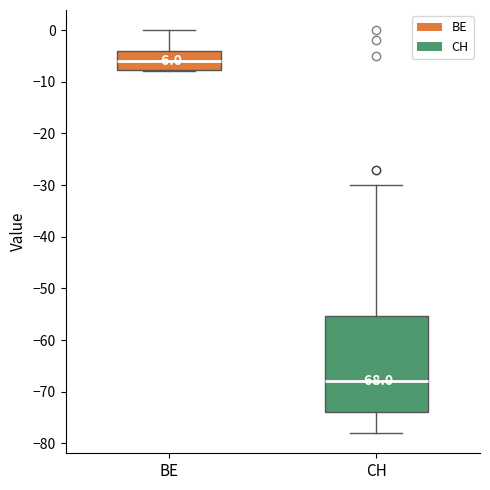

Which box is the tallest, from its lower edge to its upper edge?

CH